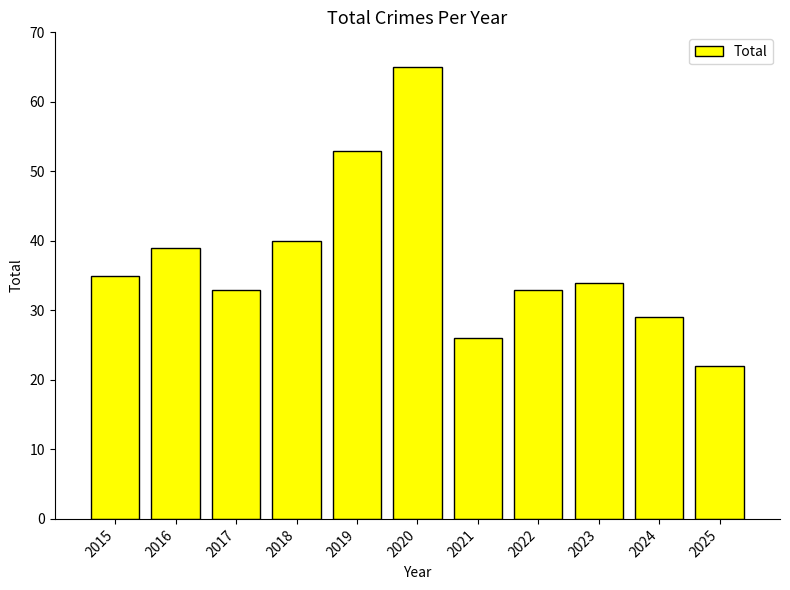

Which category has the highest value across all series?

2020